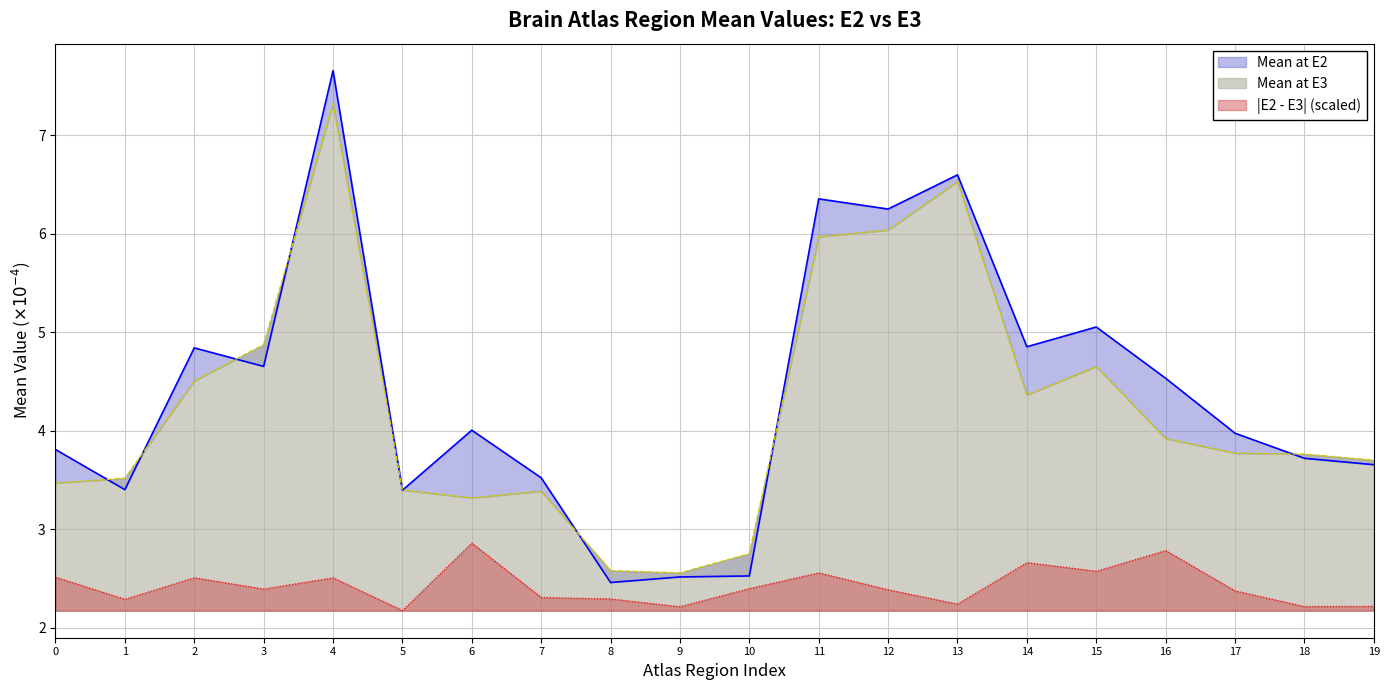

What is the sum of all Mean at E2 values?

87.8